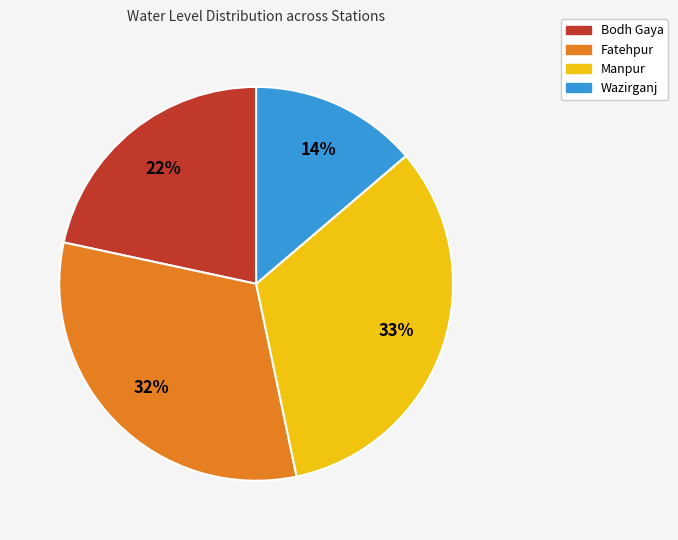

To the nearest percent, what portion does Bodh Gaya represent?

22%